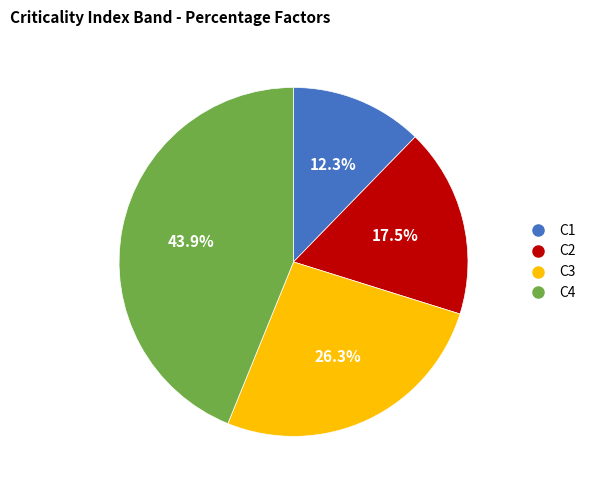

How many segments does this pie chart have?

4